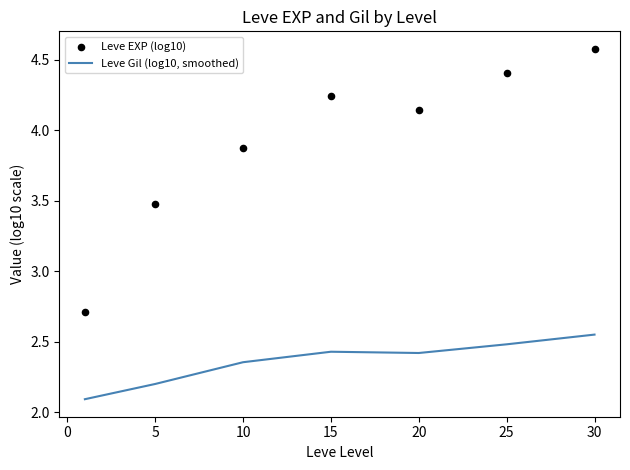

Which series contains the lowest Y value?

Leve Gil (log10, smoothed)